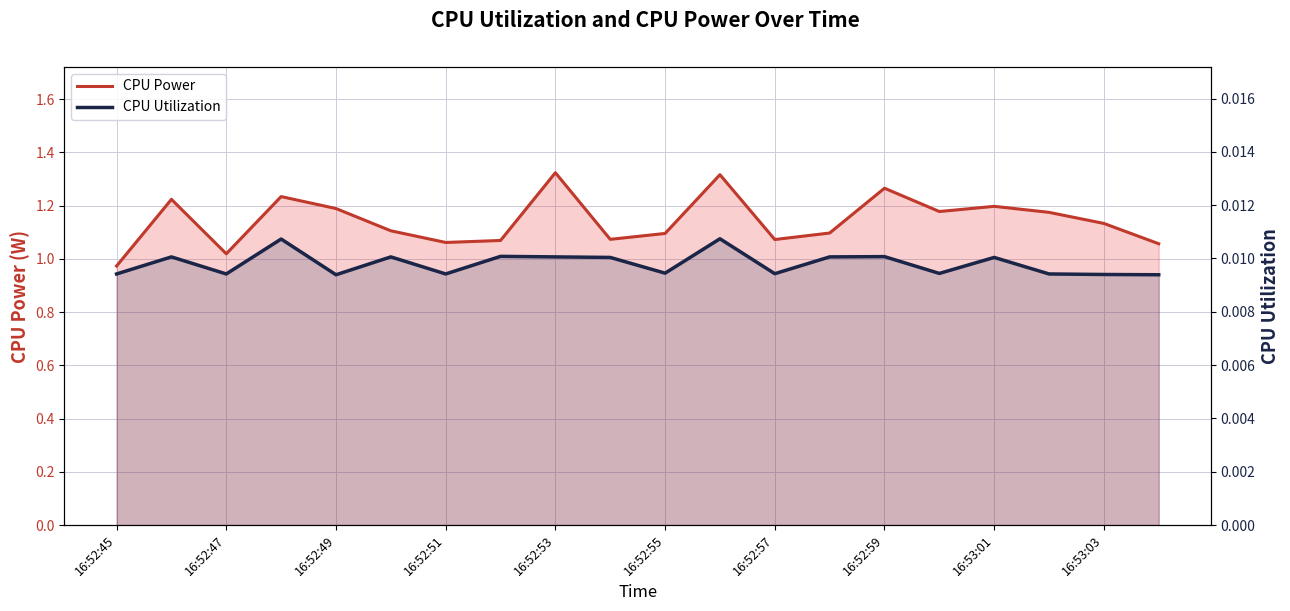

Which series has the largest total across all categories?

CPU Power